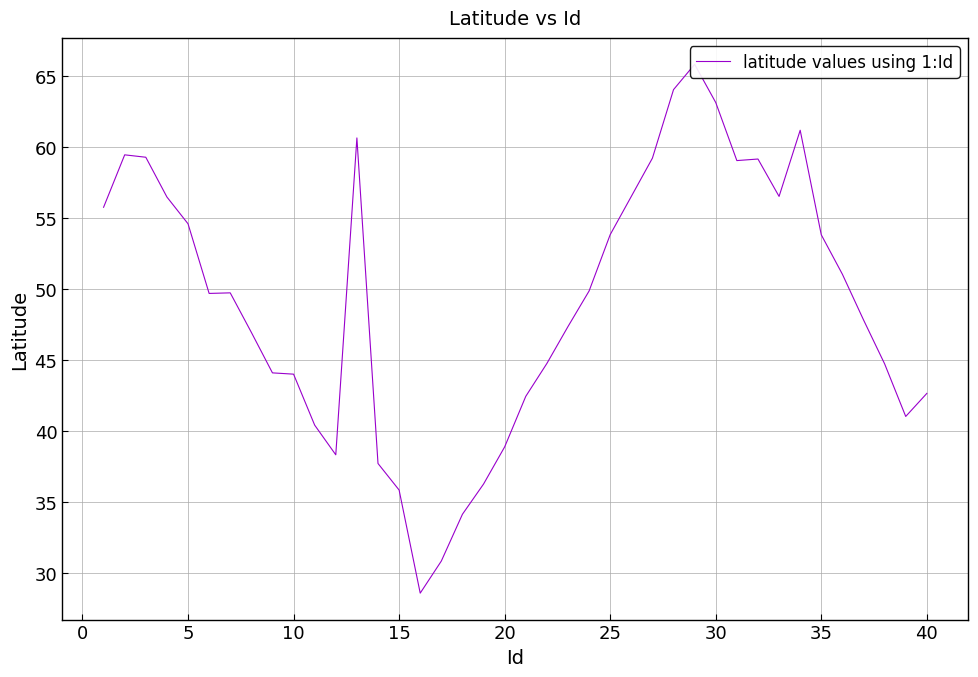

What is the average value?

49.1